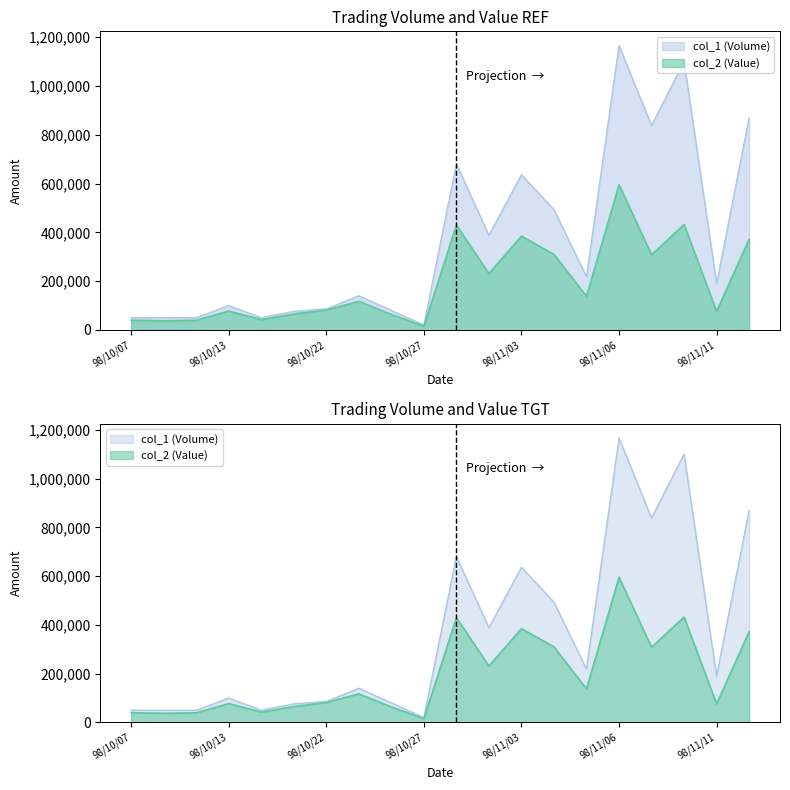

At how many categories does at least one series exceed 203642?

9